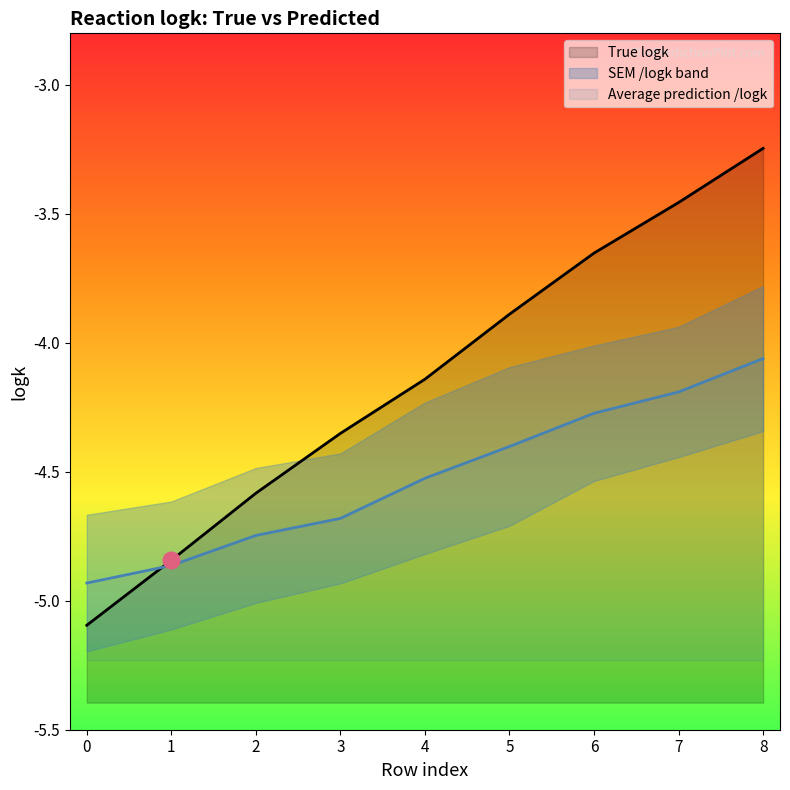

Reading right to left, transcribe all the data shown in this chart.

True logk: -3.2	-3.5	-3.7	-3.9	-4.1	-4.4	-4.6	-4.8	-5.1
Average prediction /logk: -4.1	-4.2	-4.3	-4.4	-4.5	-4.7	-4.7	-4.9	-4.9